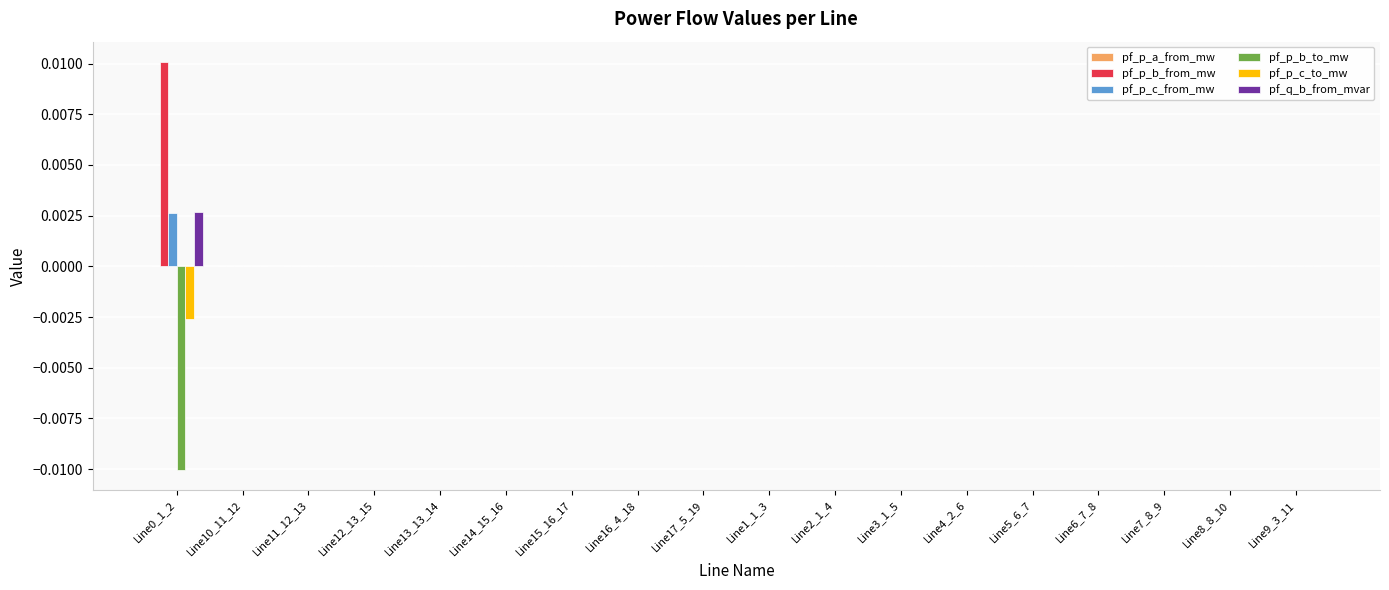

How many series are shown in this chart?

6